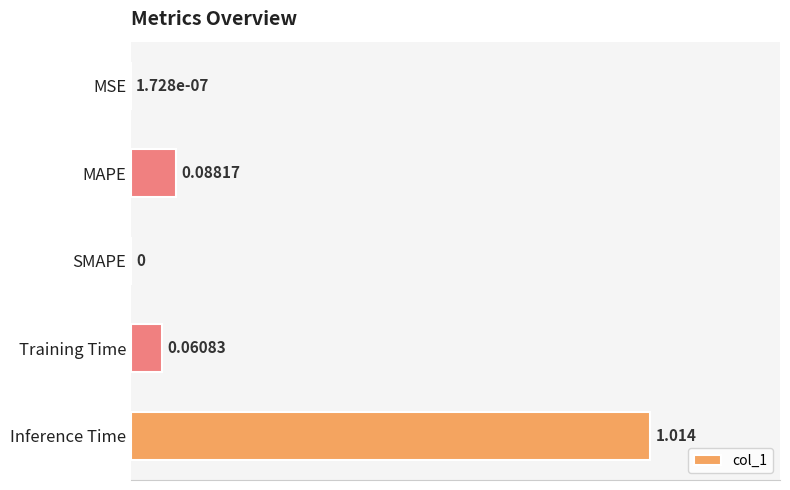

Which category has the highest value across all series?

Inference Time